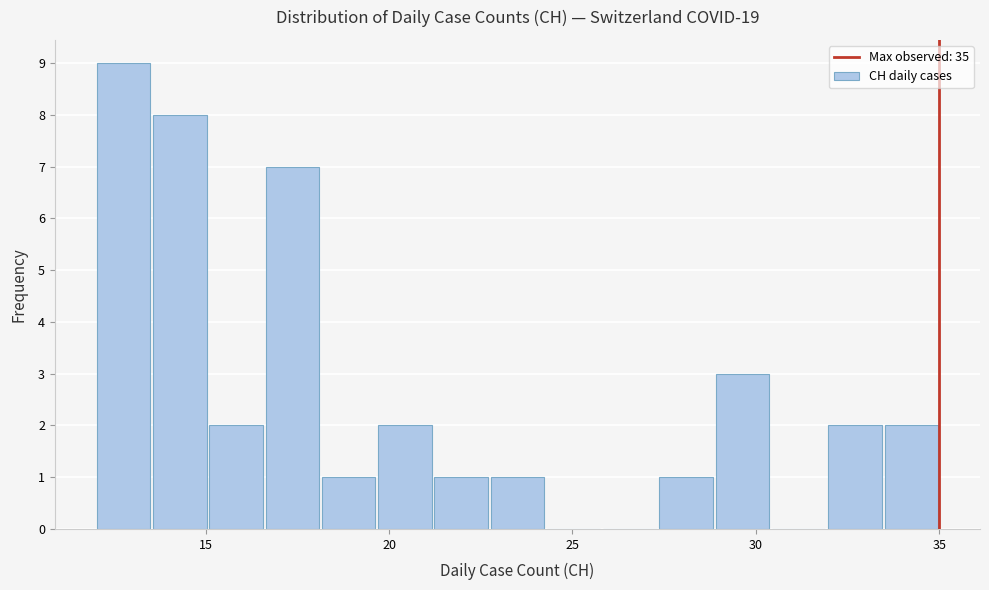

Around what value on the x-axis is the tallest bar? Give the approximate position of its centre, as read against the axis.

13.0